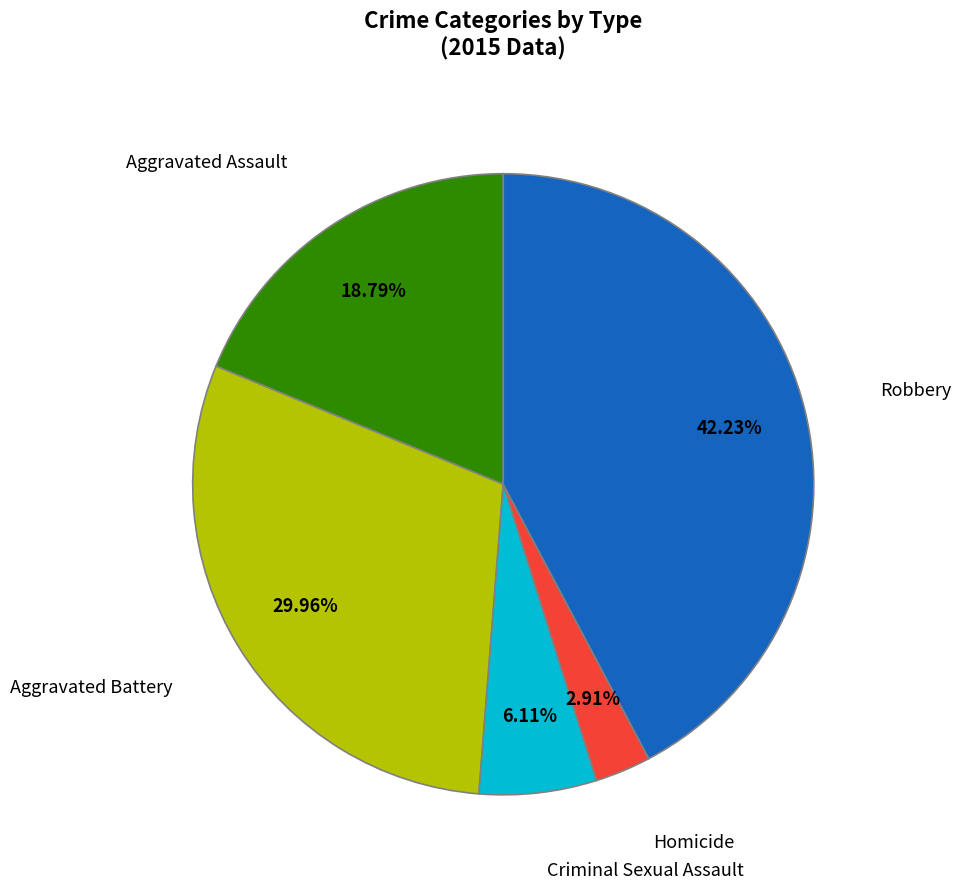

Does any single category account for the majority?

No